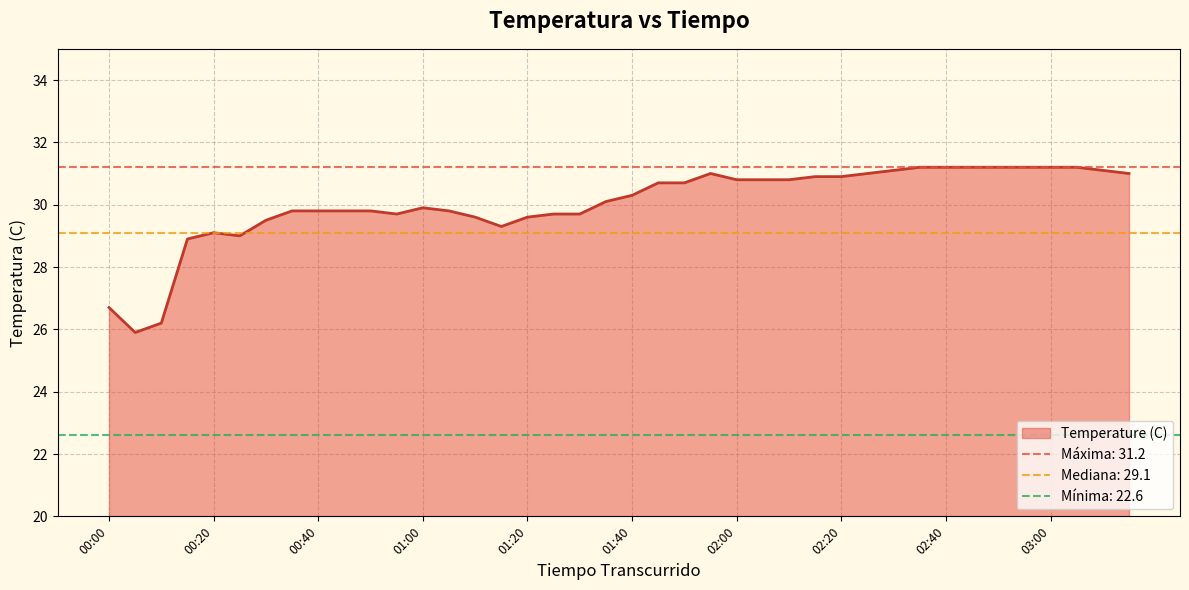

Where is the first local maximum?

00:20